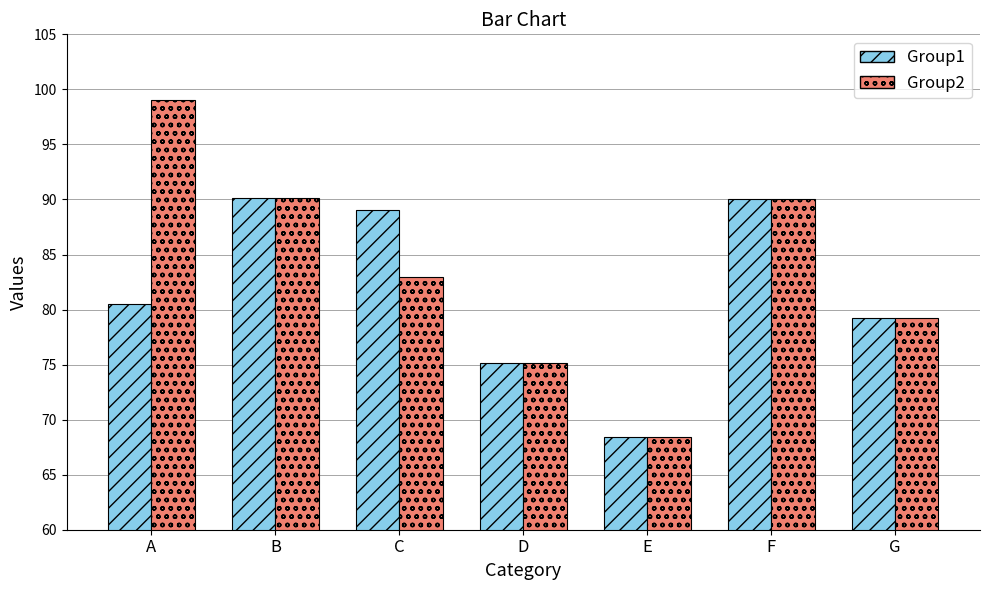

What is the minimum value shown in the chart?

68.4